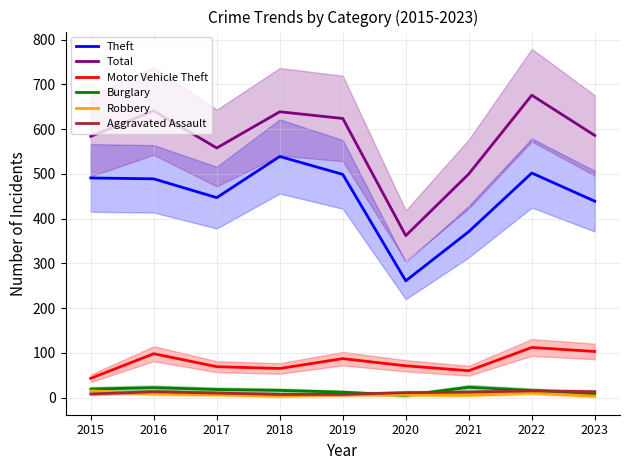

What is the minimum value for Total?

362